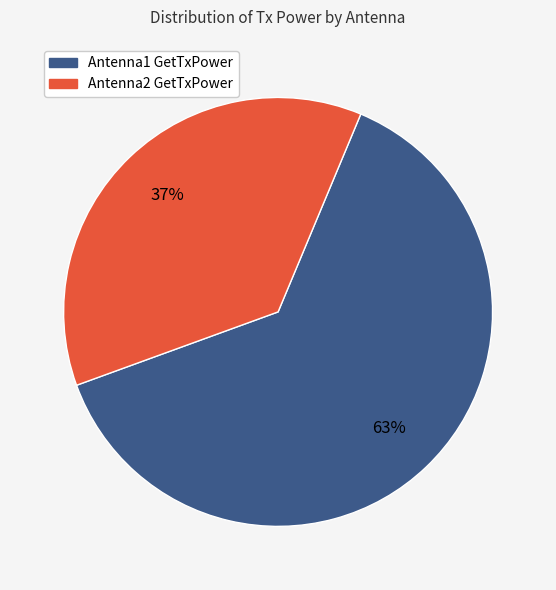

Count the number of slices in the pie.

2